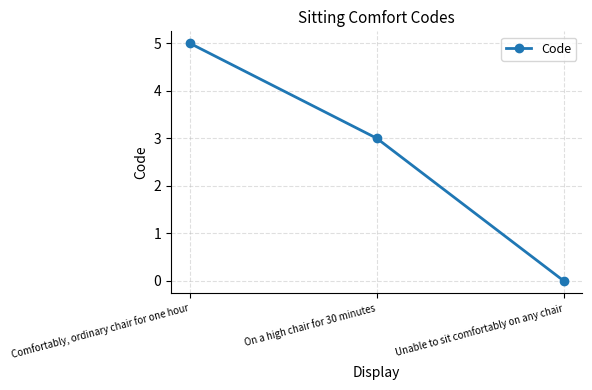

What is the average value?

3